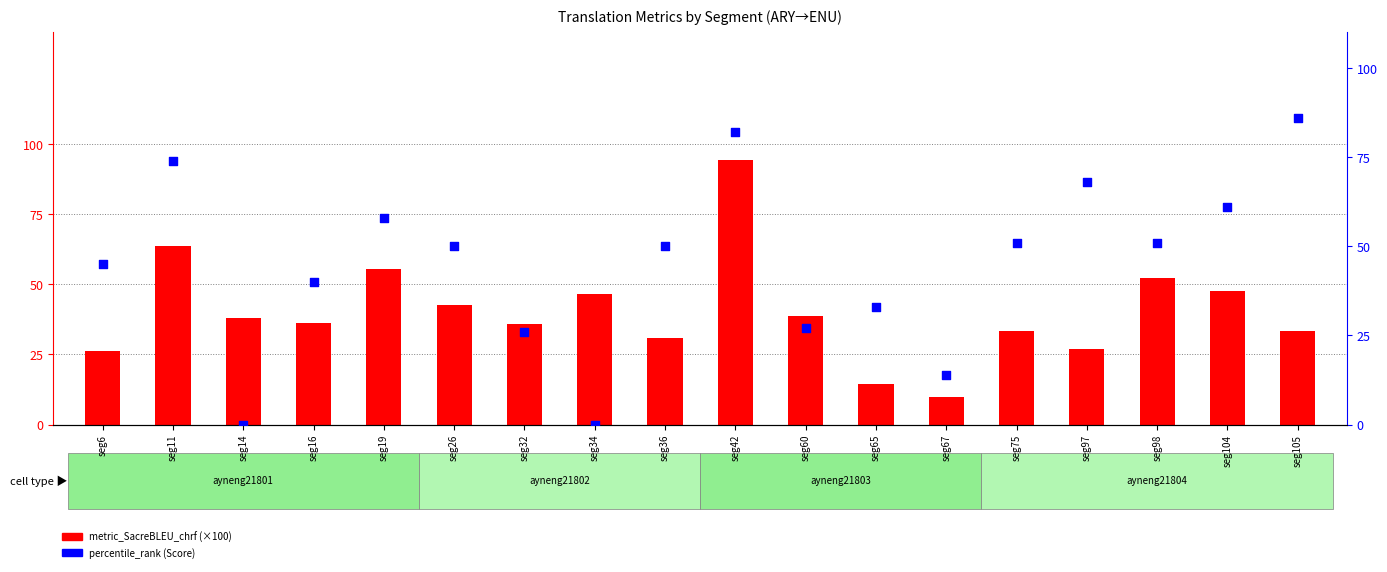

Which series has the largest Y range (max minus min)?

percentile_rank